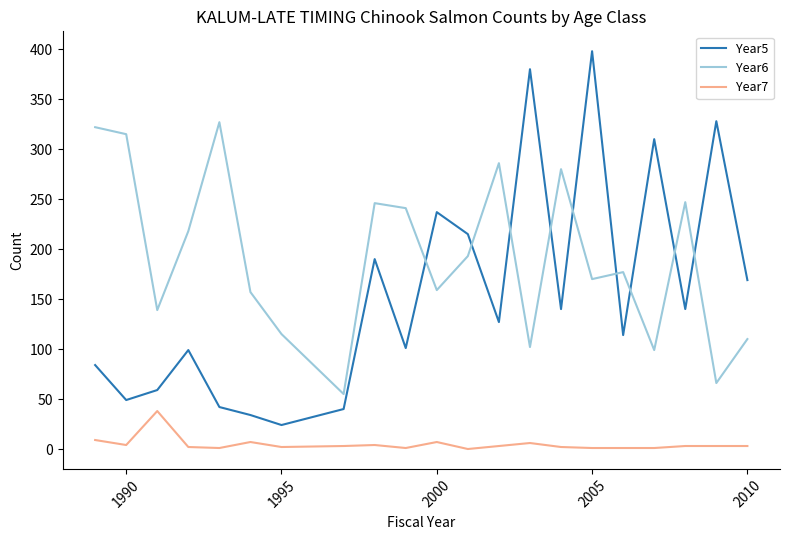

List the series in order of their peak value, lowest first.

Year7, Year6, Year5